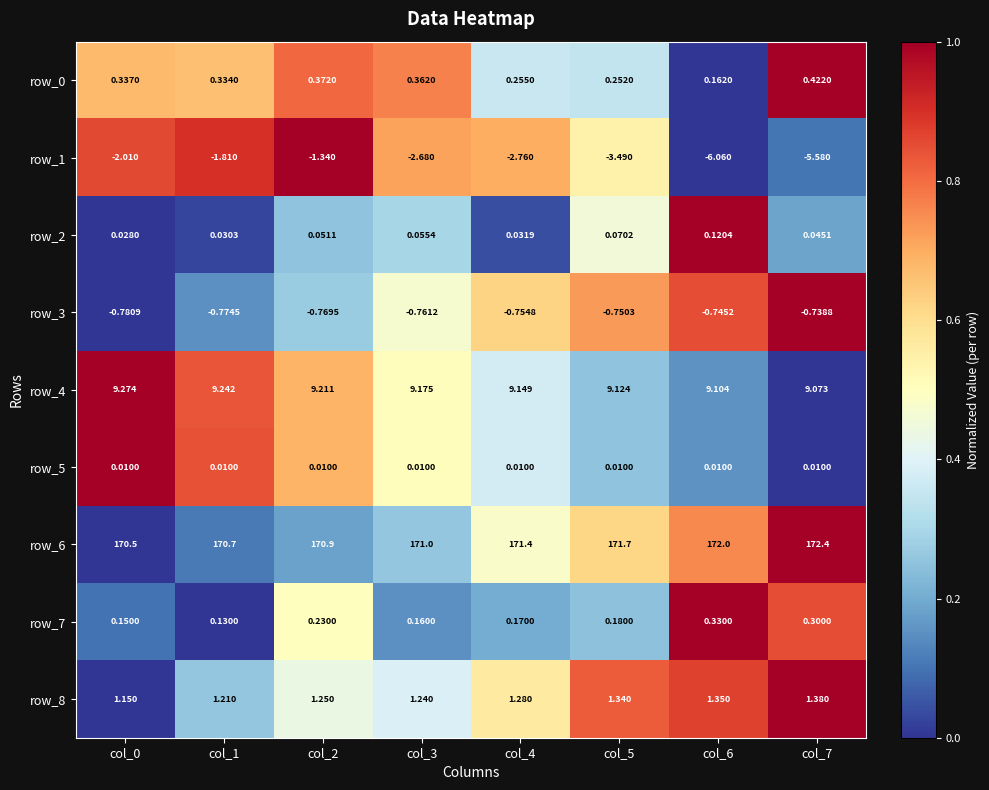

Reading left to right, what are all the values shown in this chart?

row_0: 0.7	0.7	0.8	0.8	0.4	0.3	0.0	1.0
row_1: 0.9	0.9	1.0	0.7	0.7	0.5	0.0	0.1
row_2: 0.0	0.0	0.3	0.3	0.0	0.5	1.0	0.2
row_3: 0.0	0.2	0.3	0.5	0.6	0.7	0.8	1.0
row_4: 1.0	0.8	0.7	0.5	0.4	0.3	0.2	0.0
row_5: 1.0	0.8	0.7	0.5	0.4	0.3	0.2	0.0
row_6: 0.0	0.1	0.2	0.3	0.5	0.6	0.8	1.0
row_7: 0.1	0.0	0.5	0.1	0.2	0.2	1.0	0.8
row_8: 0.0	0.3	0.4	0.4	0.6	0.8	0.9	1.0